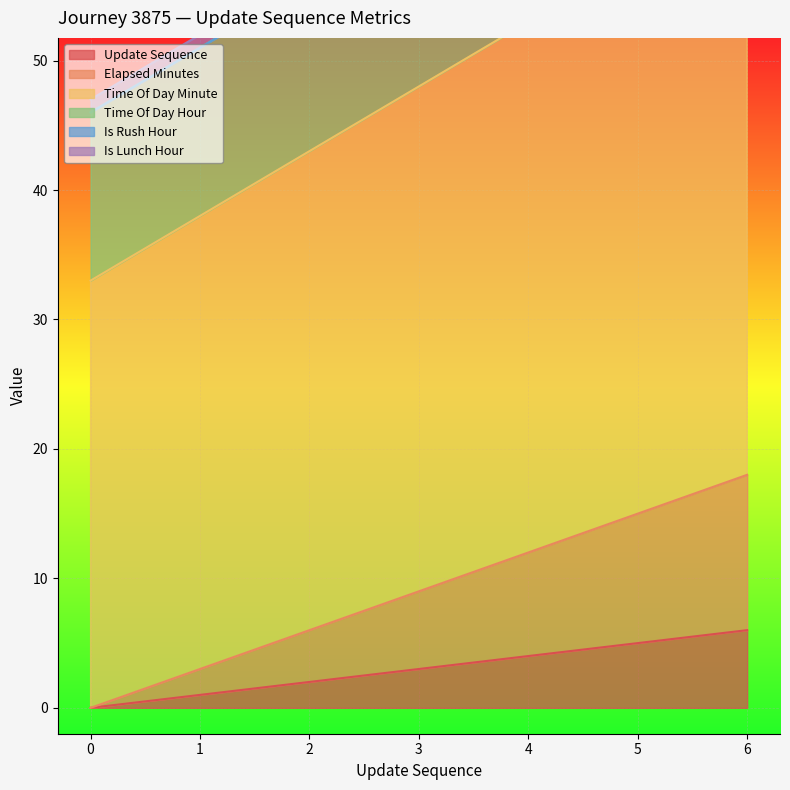

True or false: time_of_day_minute and elapsed_minutes cross at least once.

False